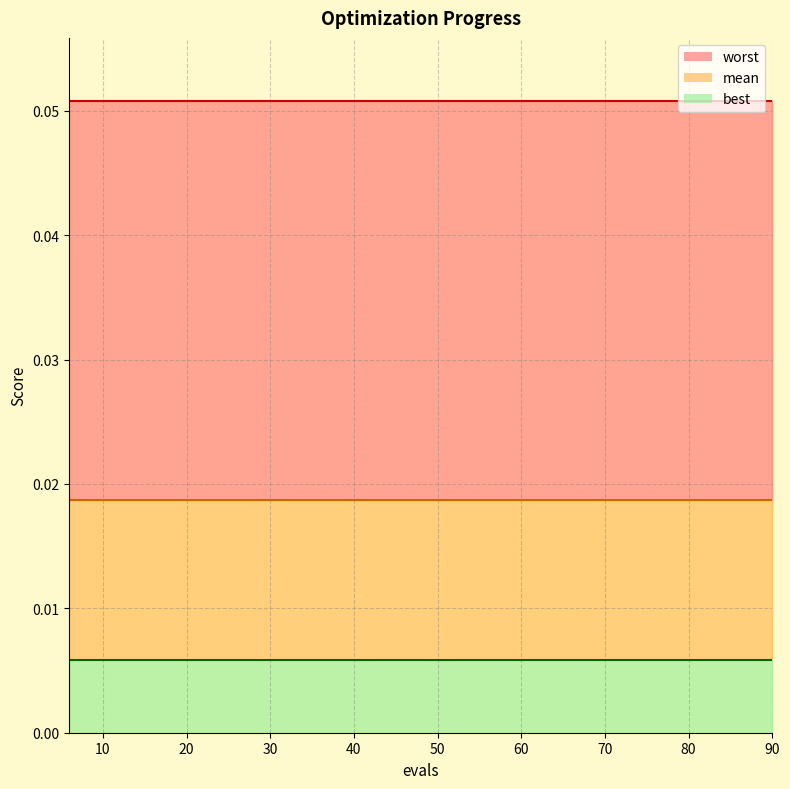

True or false: mean_line has more than 2 interior local peaks.

False